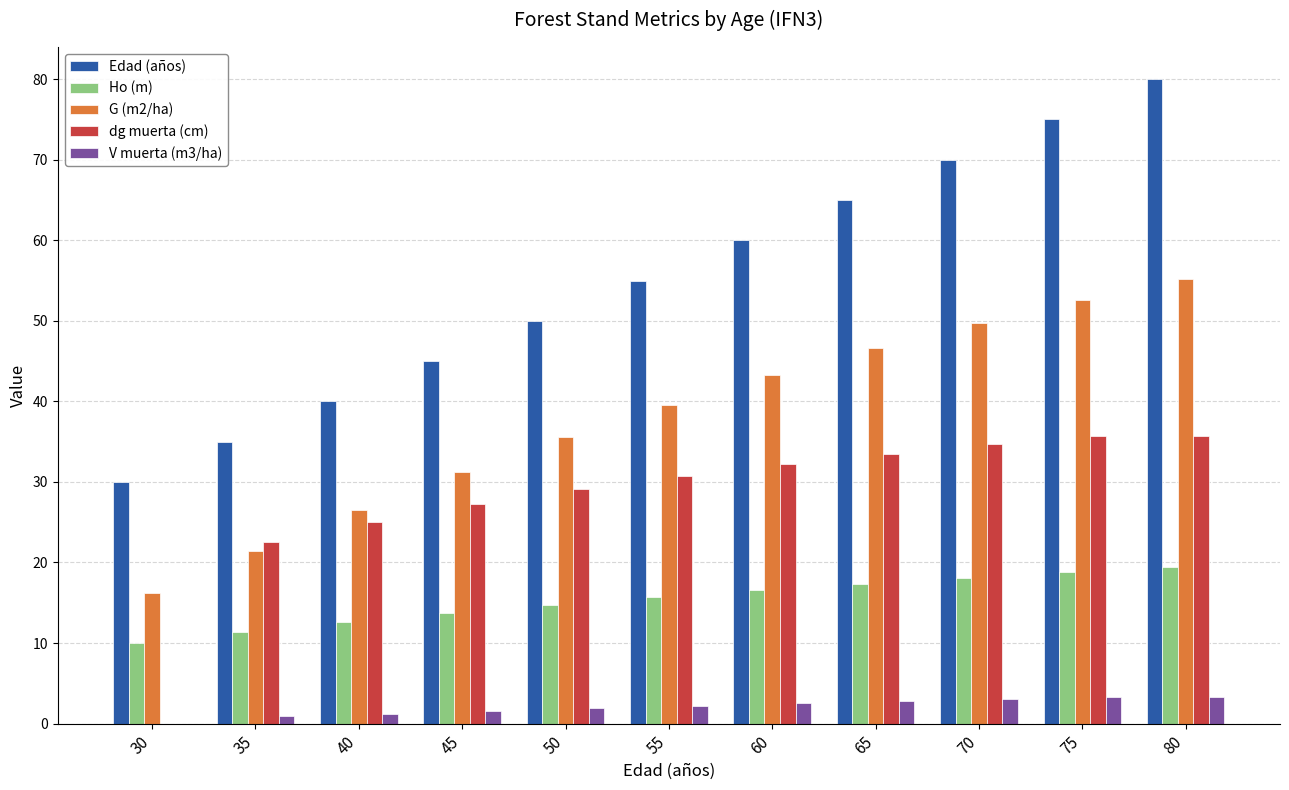

What are all the series names shown in the legend?

Edad (años), Ho (m), G (m2/ha), dg muerta (cm), V muerta (m3/ha)